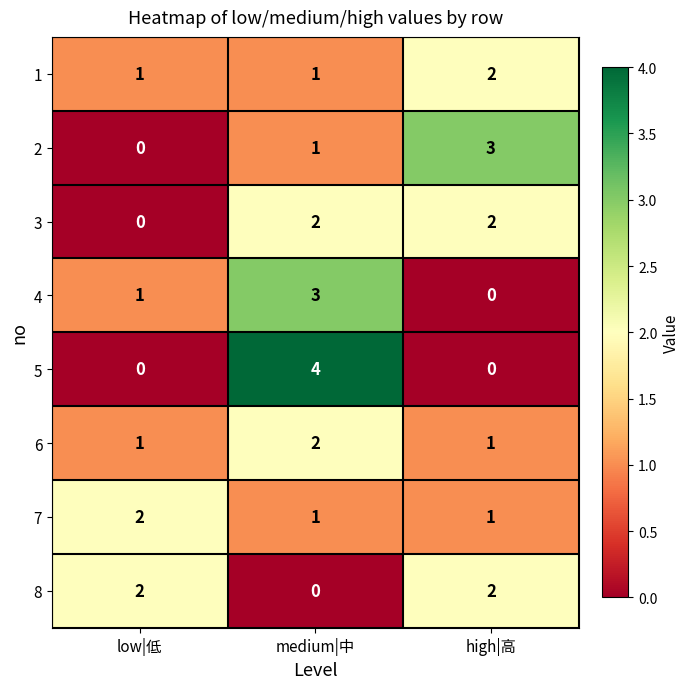

What is the total value across all series at medium|中?

14